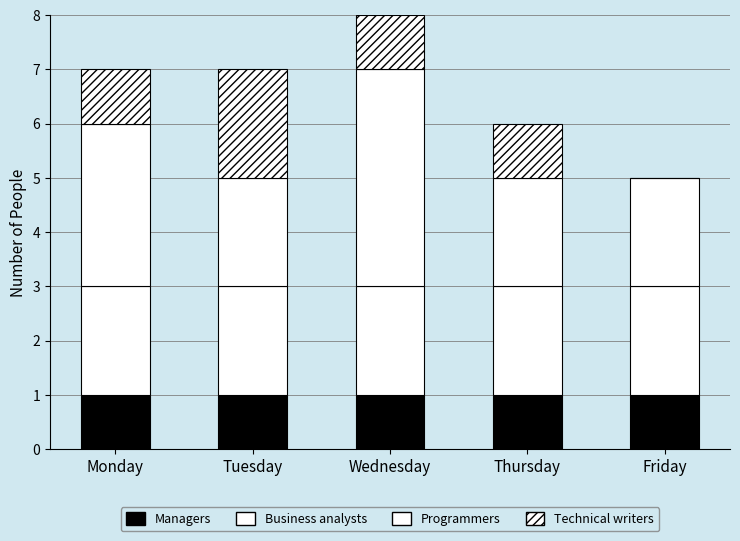

How many categories are shown in the chart?

5